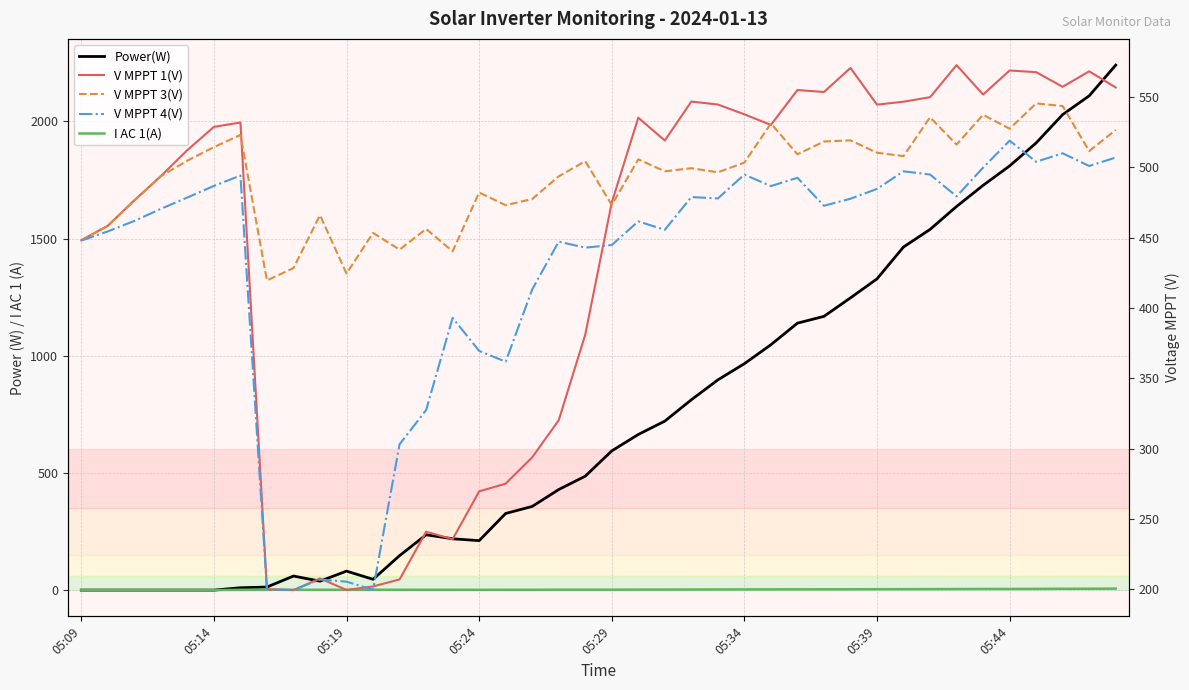

Is the value of V MPPT 3(V) at 25 greater than the value of I AC 1(A) at 13?

Yes